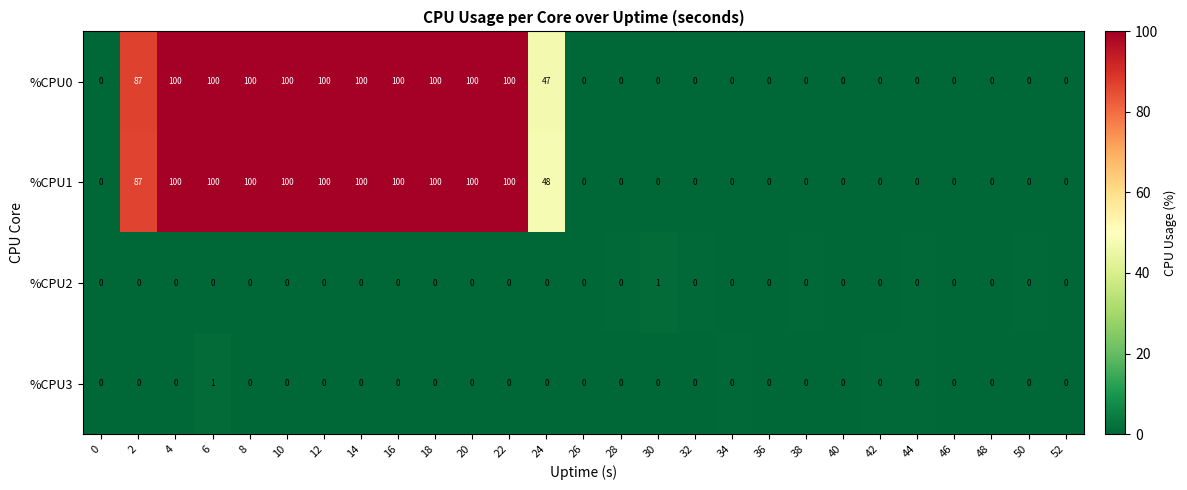

How many categories are shown in the chart?

27